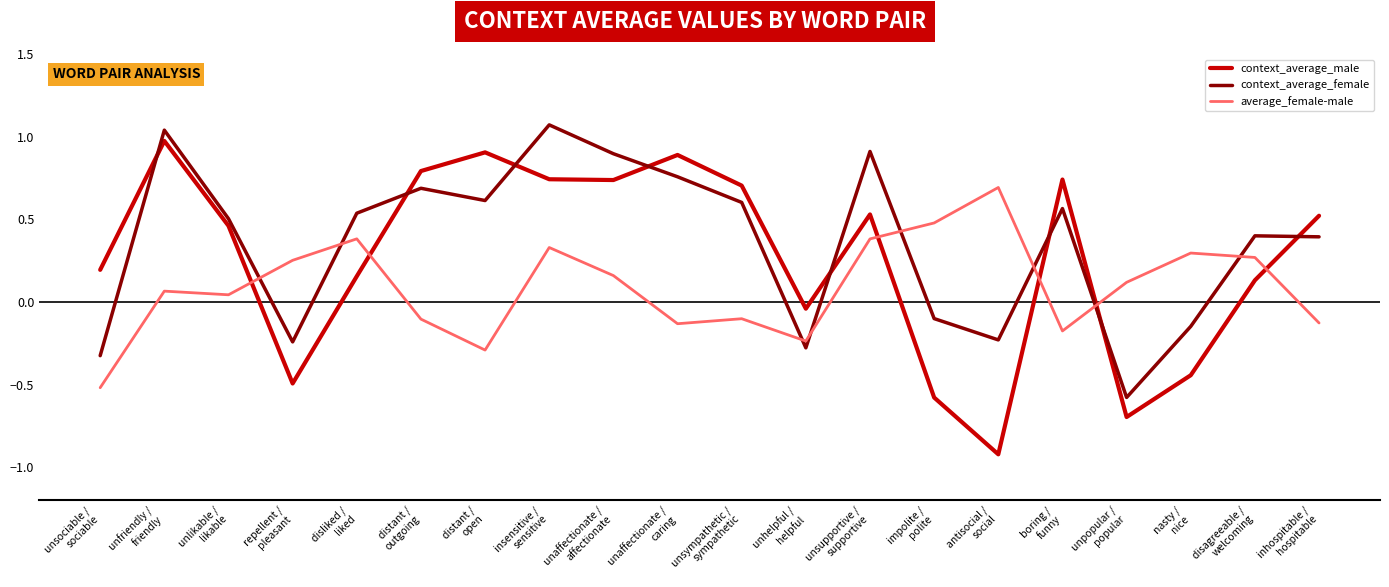

What position from the right is unpopular /
popular?

4